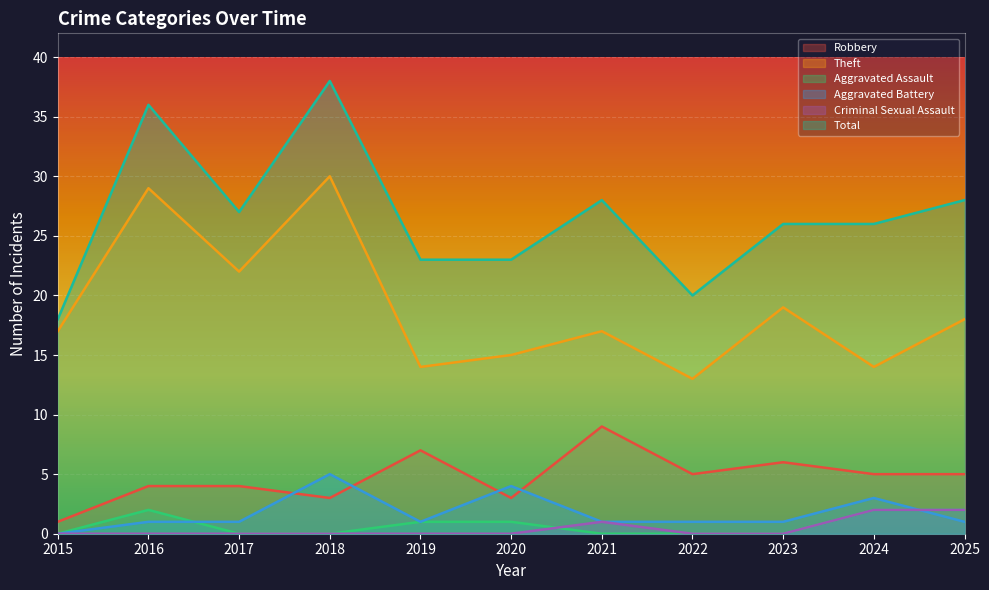

What is the difference between the maximum and minimum values in the Total series?

20